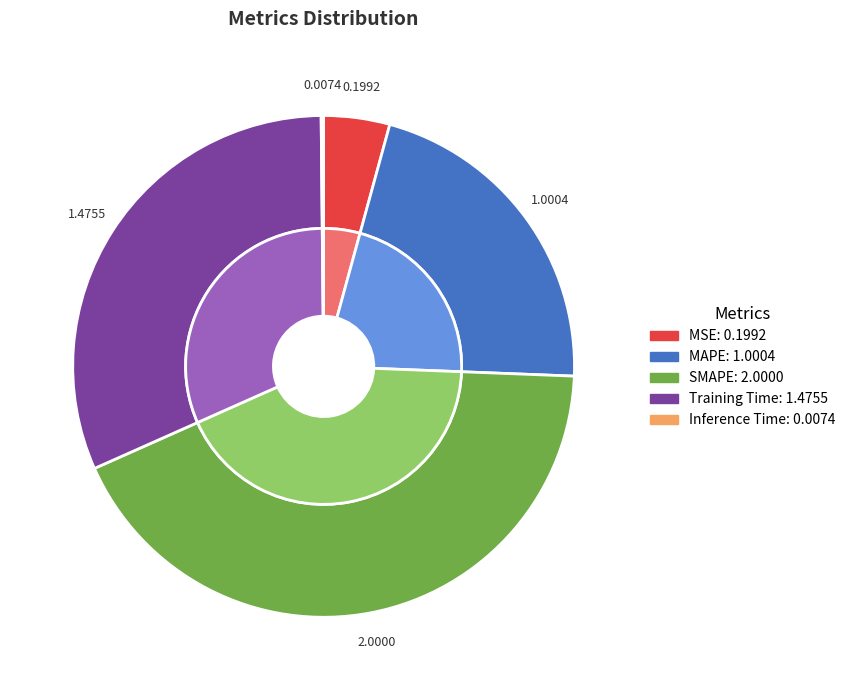

Rank the categories by value from highest to lowest.

SMAPE, Training Time, MAPE, MSE, Inference Time